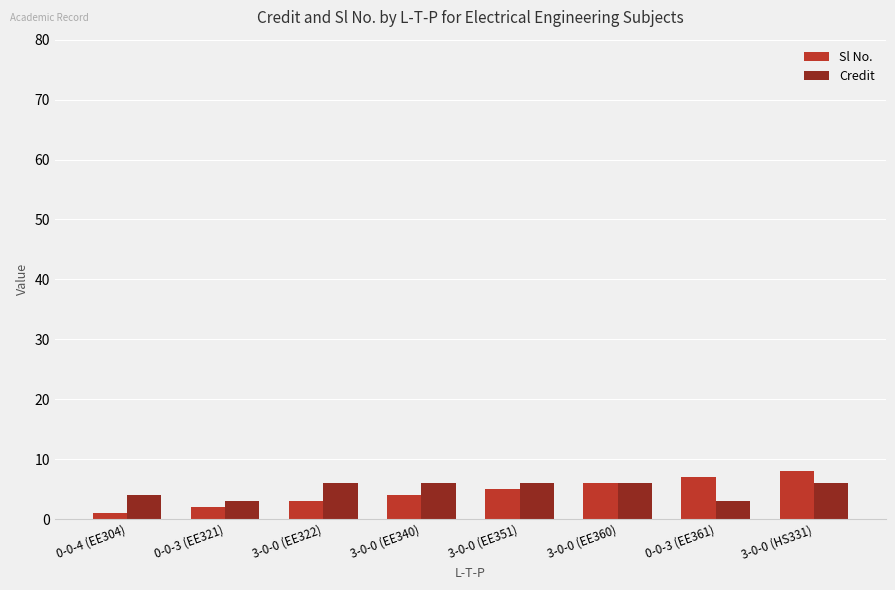

At which category is the sum across all series the highest?

3-0-0 (HS331)